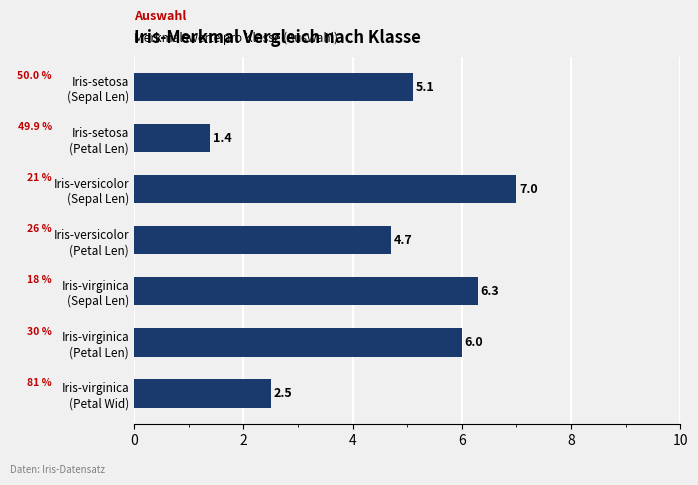

Rank the categories by value from lowest to highest.

Iris-setosa
(Petal Len), Iris-virginica
(Petal Wid), Iris-versicolor
(Petal Len), Iris-setosa
(Sepal Len), Iris-virginica
(Petal Len), Iris-virginica
(Sepal Len), Iris-versicolor
(Sepal Len)